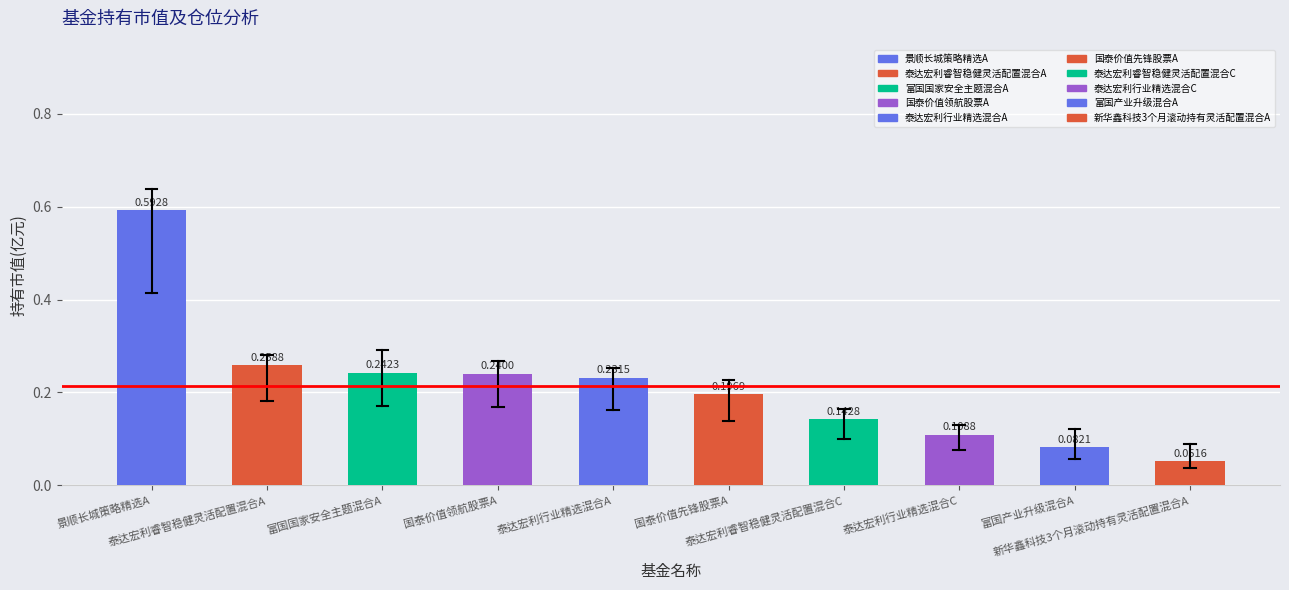

What is the sum of all values?

2.1